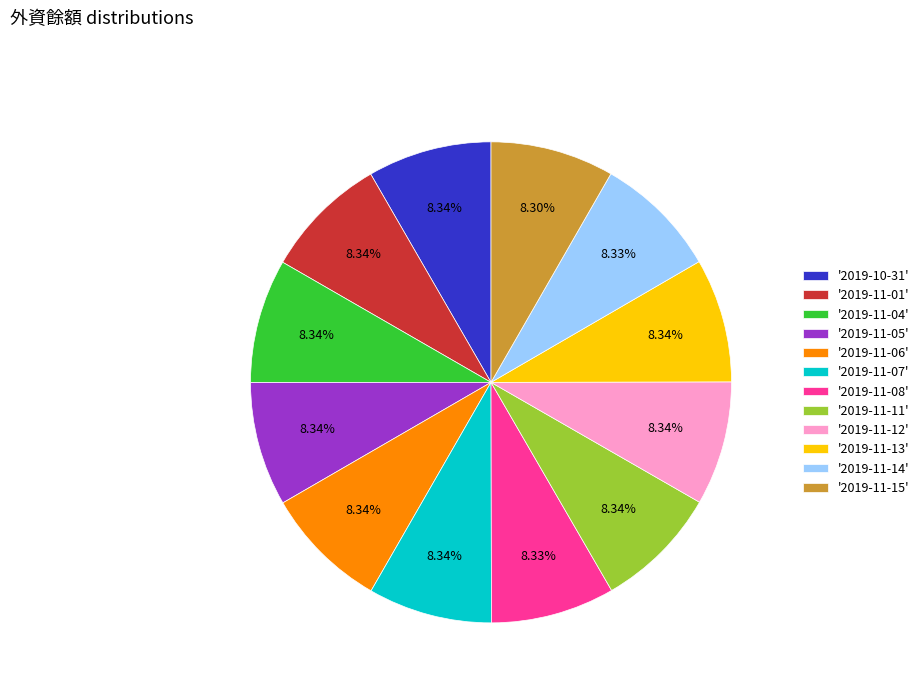

What is the ratio of the value at '2019-11-15' to the value at '2019-11-13'?

1.0